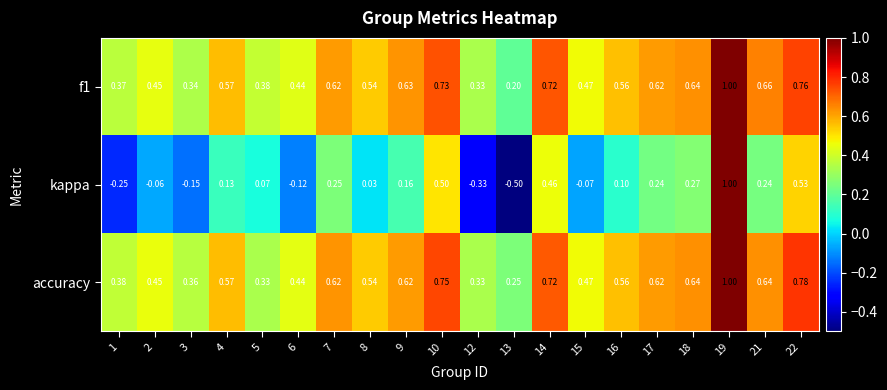

What is the minimum value shown in the chart?

-0.5